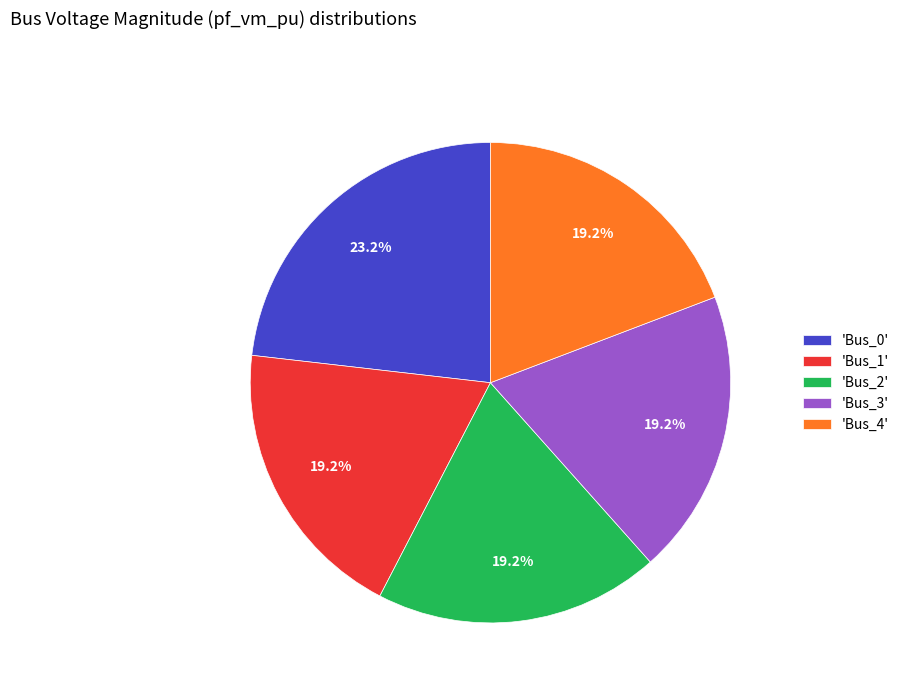

Combined, do 'Bus_2' and 'Bus_4' account for over 50%?

No